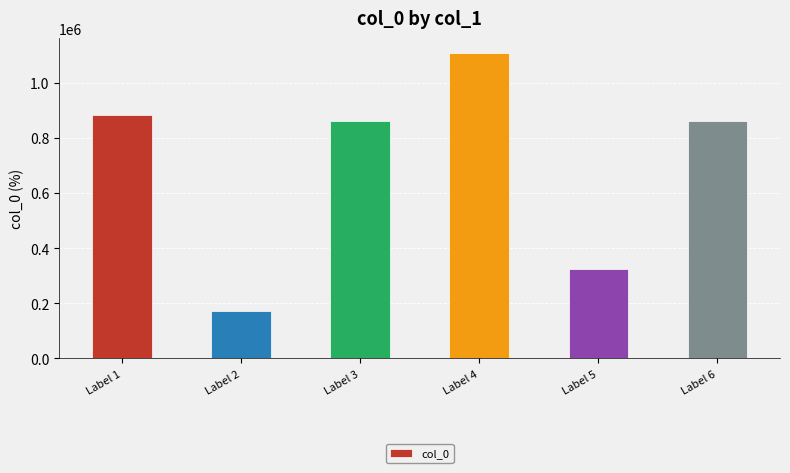

Approximately how many times larger is the value at Label 5 compared to Label 6?

0.4